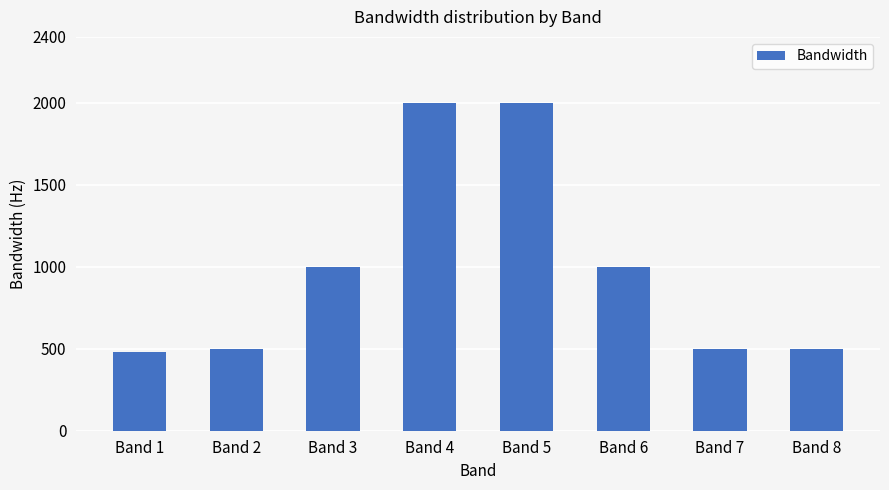

What is the maximum value shown in the chart?

2000